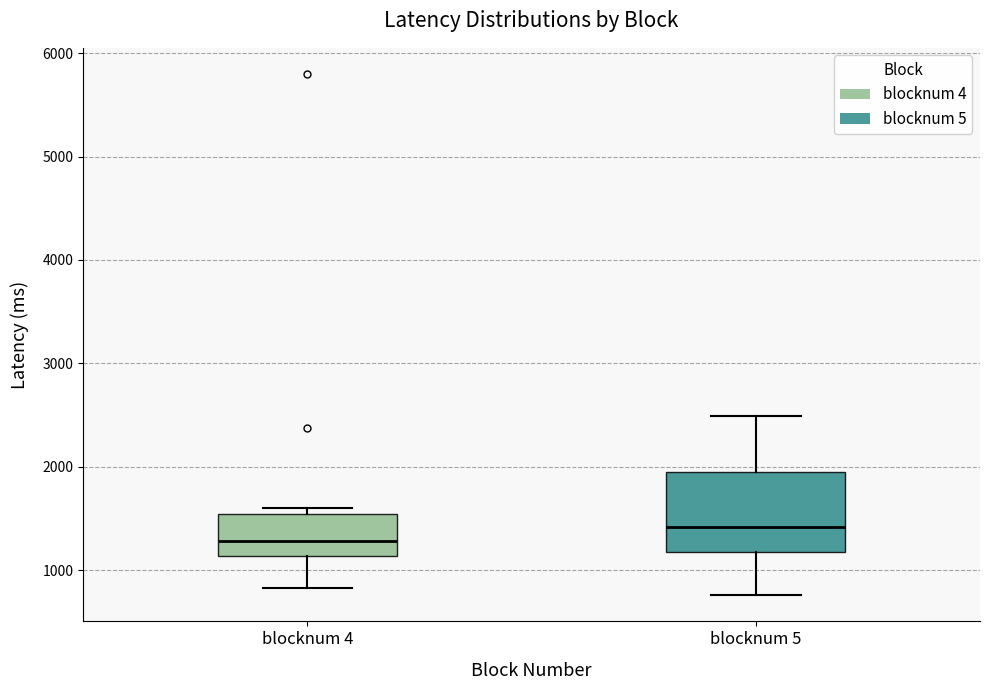

Reading left to right, read every box against the y-axis: the position of its median line, the range the box covers, and the ends of its whiskers. The values are not printed on the chart, so give them approximately, as read against the axis.

blocknum 4: median 1300, box 1100 to 1500, whiskers 800 to 1600
blocknum 5: median 1400, box 1200 to 2000, whiskers 800 to 2500